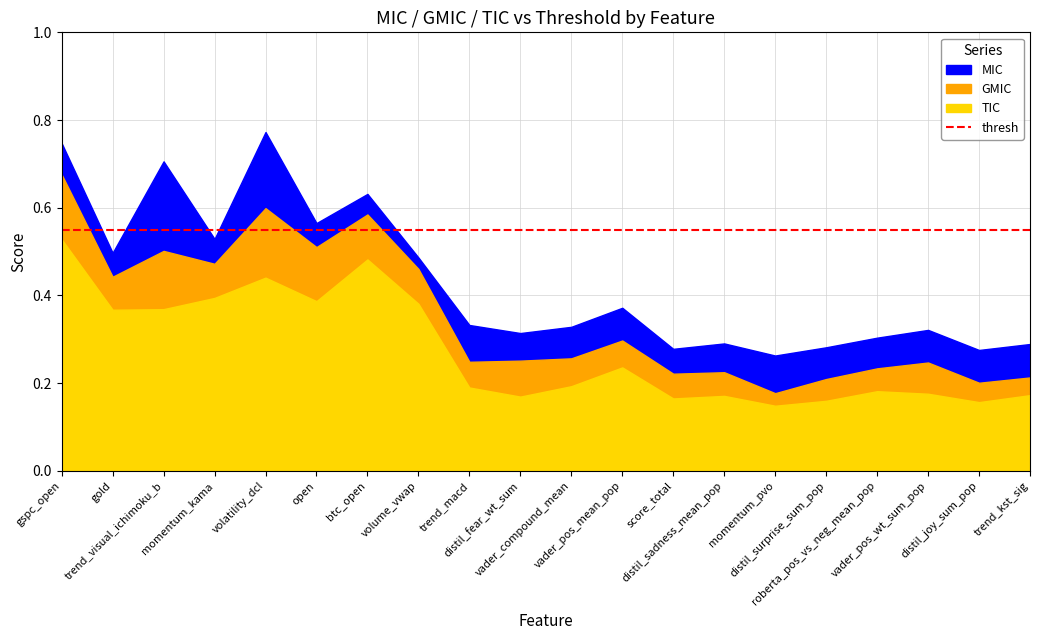

Rank the series at distil_joy_sum_pop from highest to lowest value.

thresh, MIC, GMIC, TIC